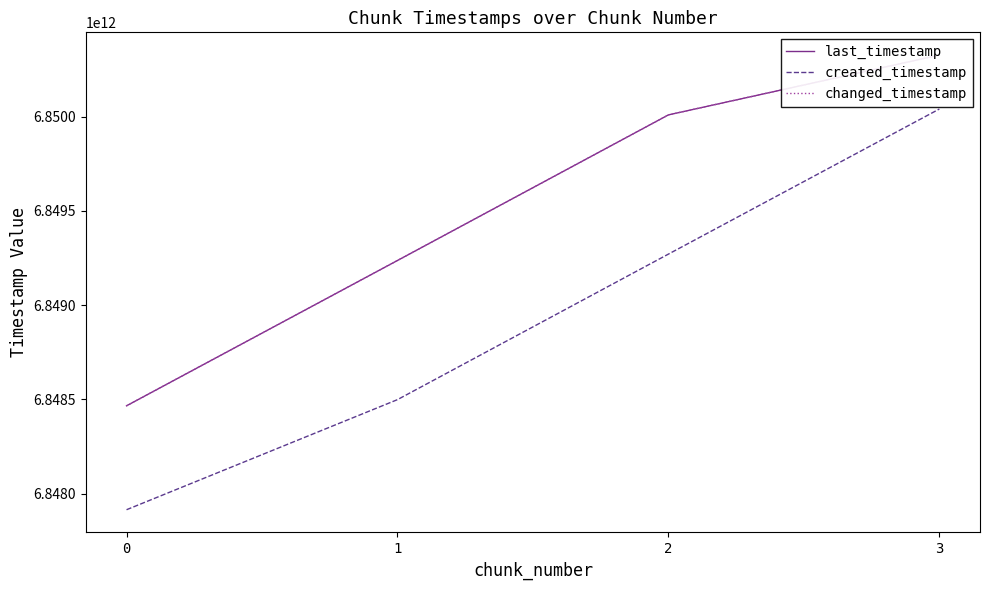

Which has a higher value, 2 or 3?

3